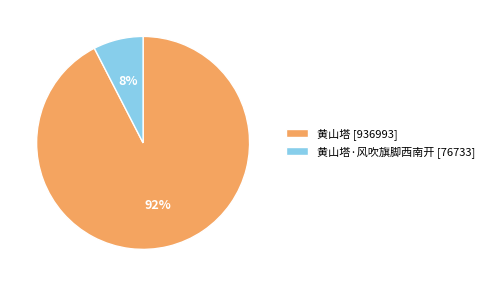

Combined, do 黄山塔·风吹旗脚西南开 [76733] and 黄山塔 [936993] account for over 50%?

Yes